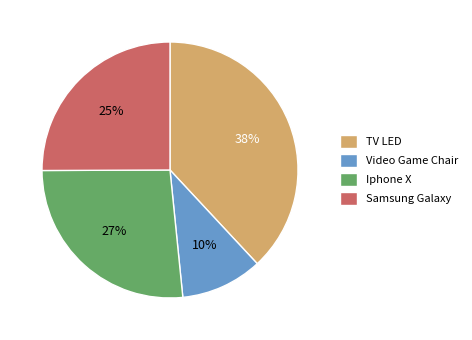

To the nearest percent, what portion does Iphone X represent?

27%